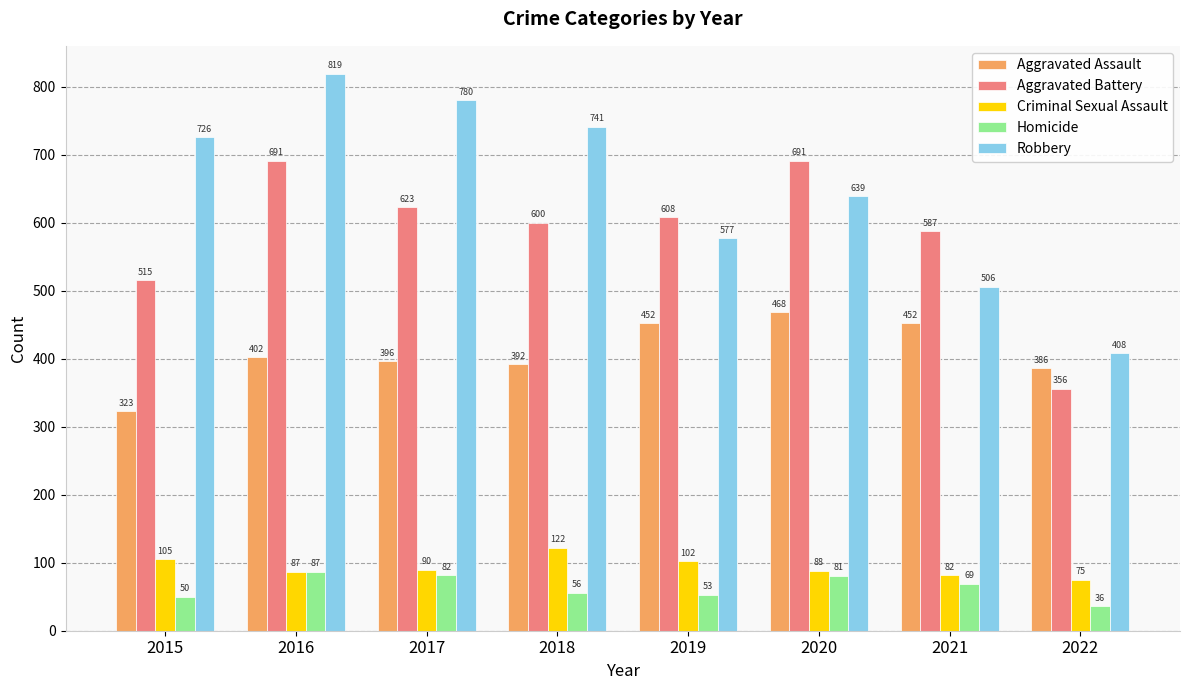

What is the value of the Aggravated Assault bar at the 8th from the left?

386